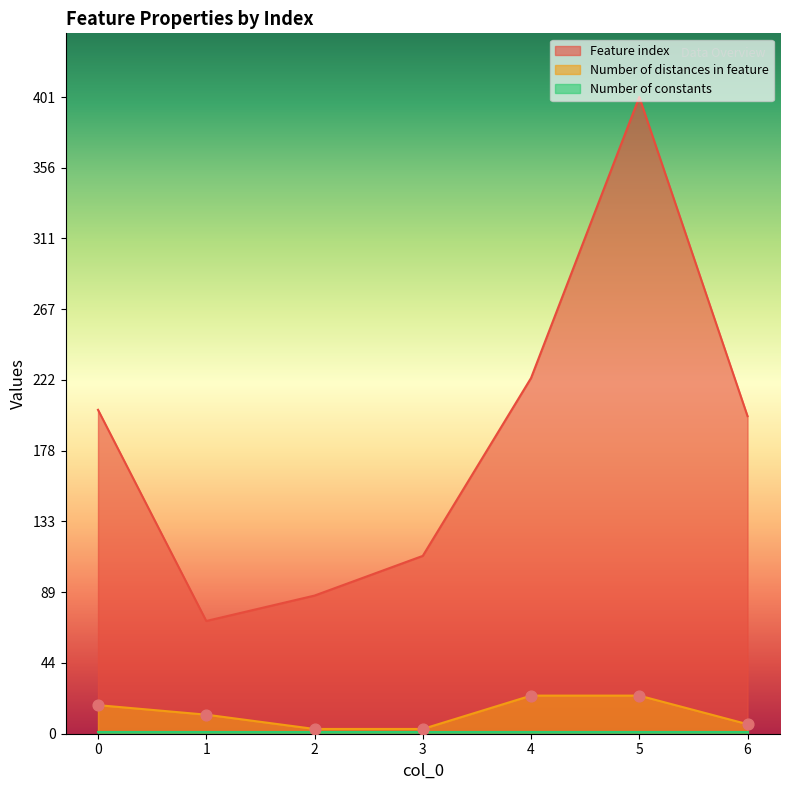

Is the value of Number of distances in feature at 1 greater than the value of Feature index at 3?

No